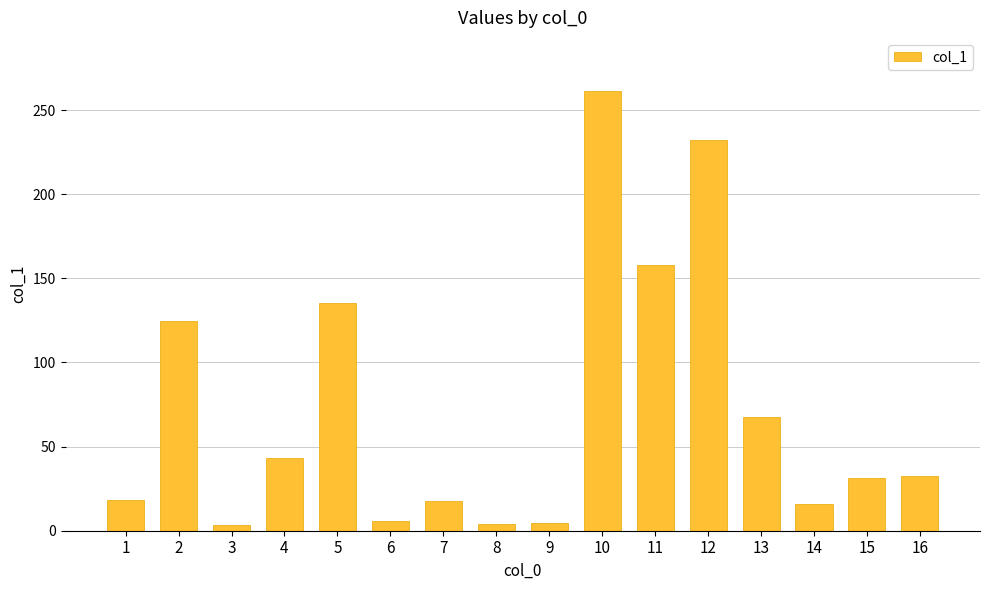

Where does the data first go above 32?

2